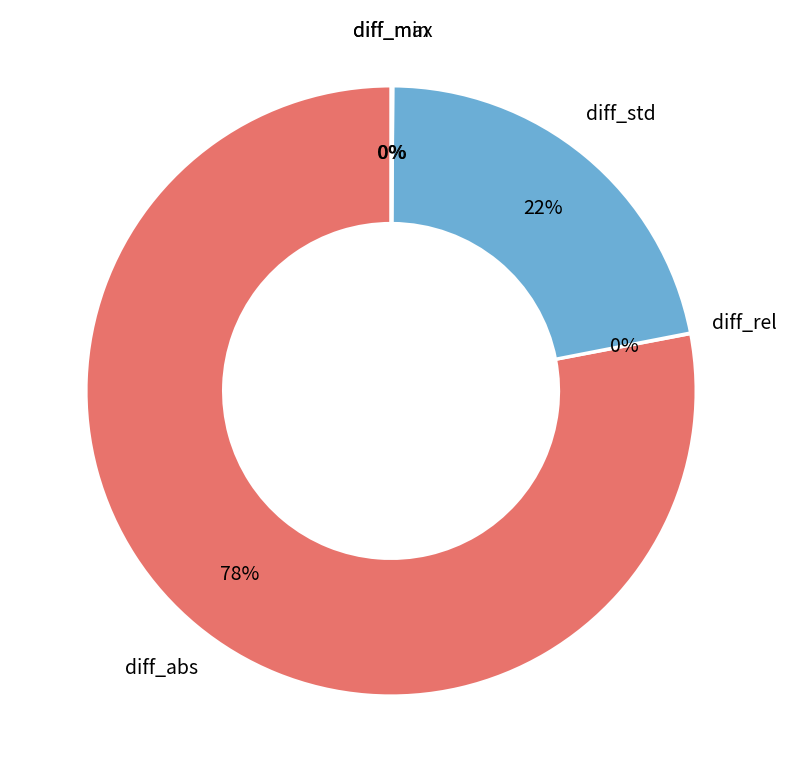

To the nearest percent, what is the average slice percentage?

20%